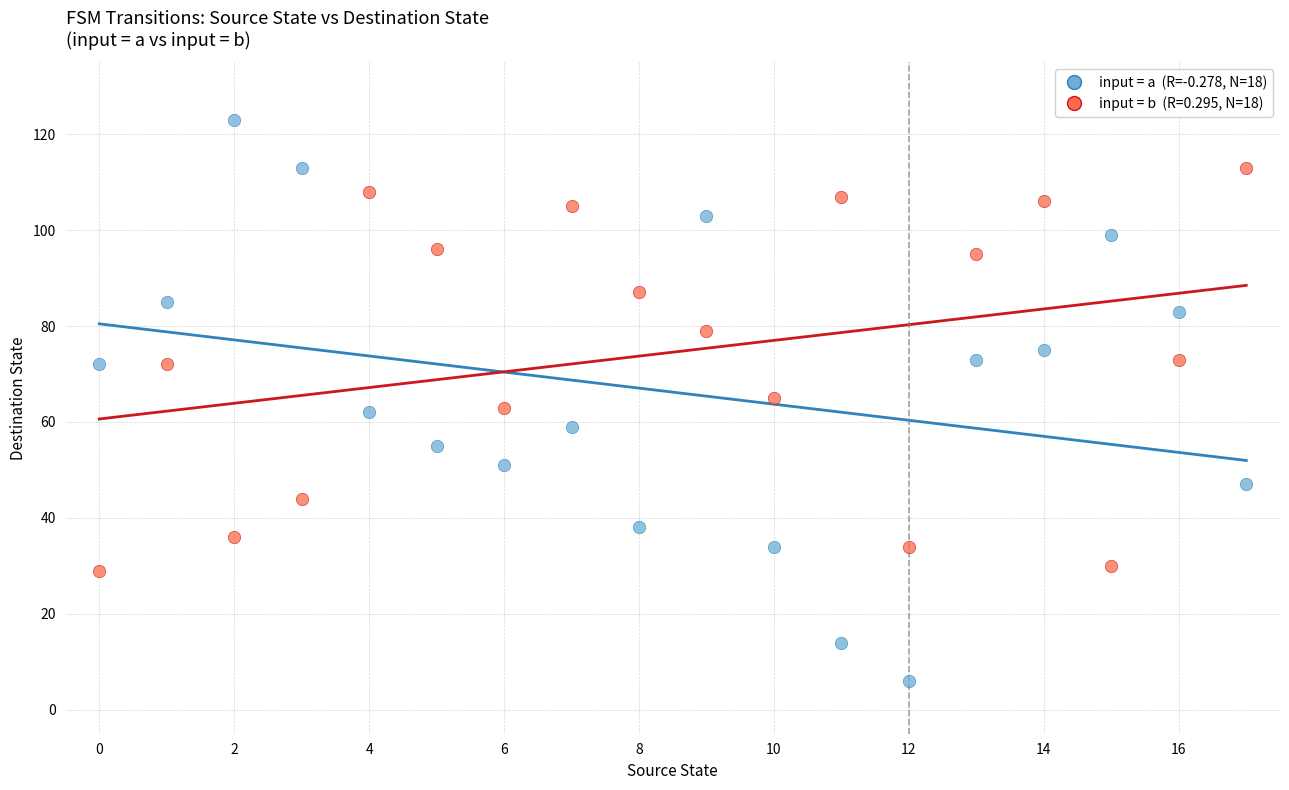

Across all data points, what is the range of Y values (max minus min)?

117